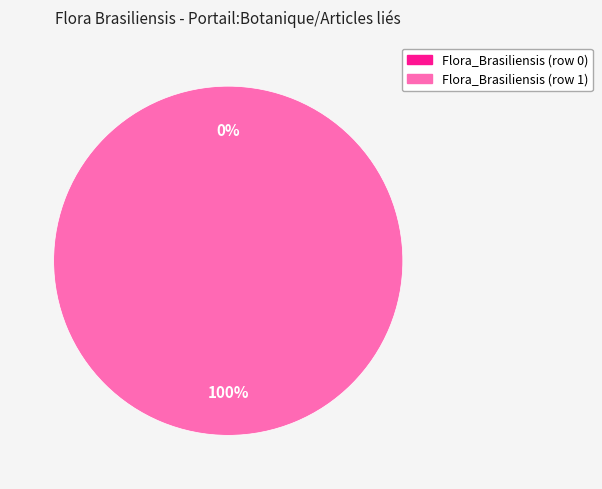

Which category has the smallest portion of the pie?

Flora_Brasiliensis (row 0)